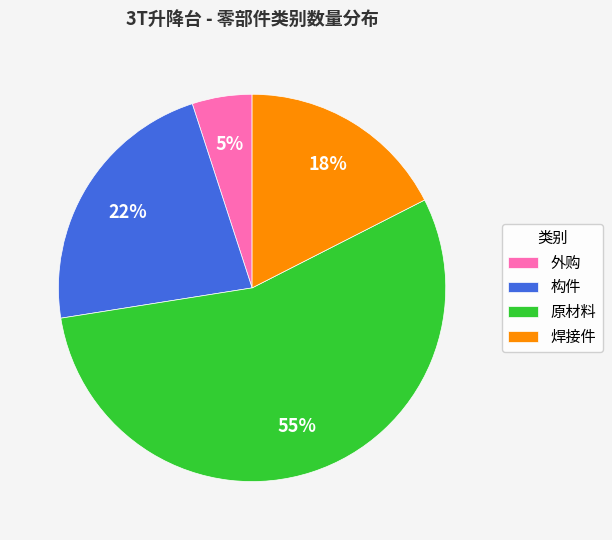

To the nearest percent, what is the average slice percentage?

25%